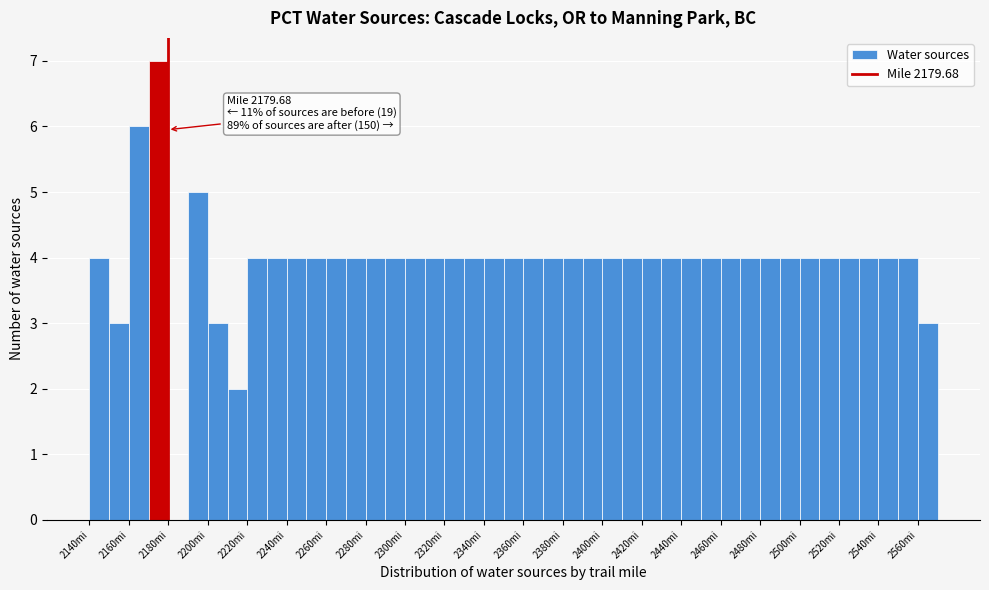

Over which range of the x-axis is the bar tallest?

2170 to 2180